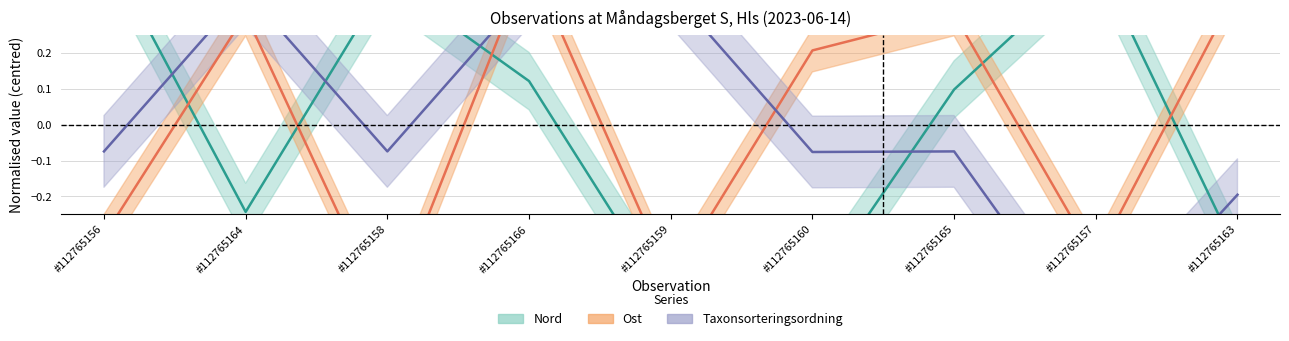

Which category has the lowest value in the Nord series?

#112765159